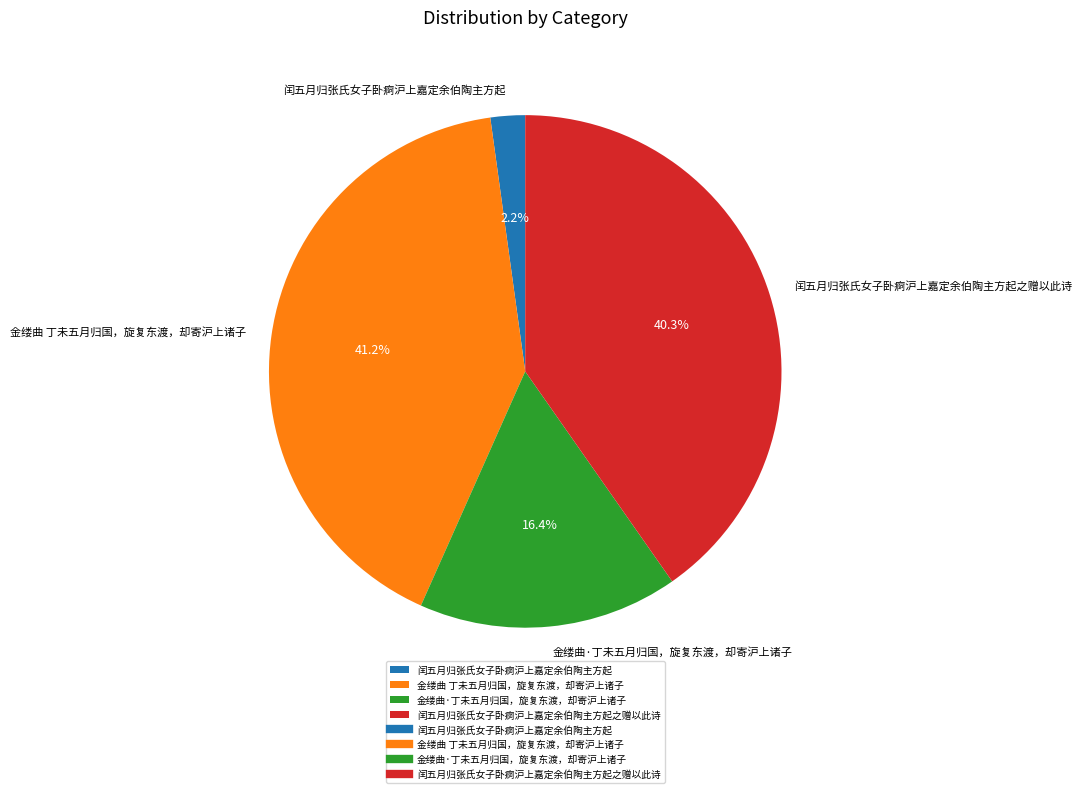

To the nearest percent, what is the combined percentage of 金缕曲 丁未五月归国，旋复东渡，却寄沪上诸子 and 金缕曲·丁未五月归国，旋复东渡，却寄沪上诸子?

58%